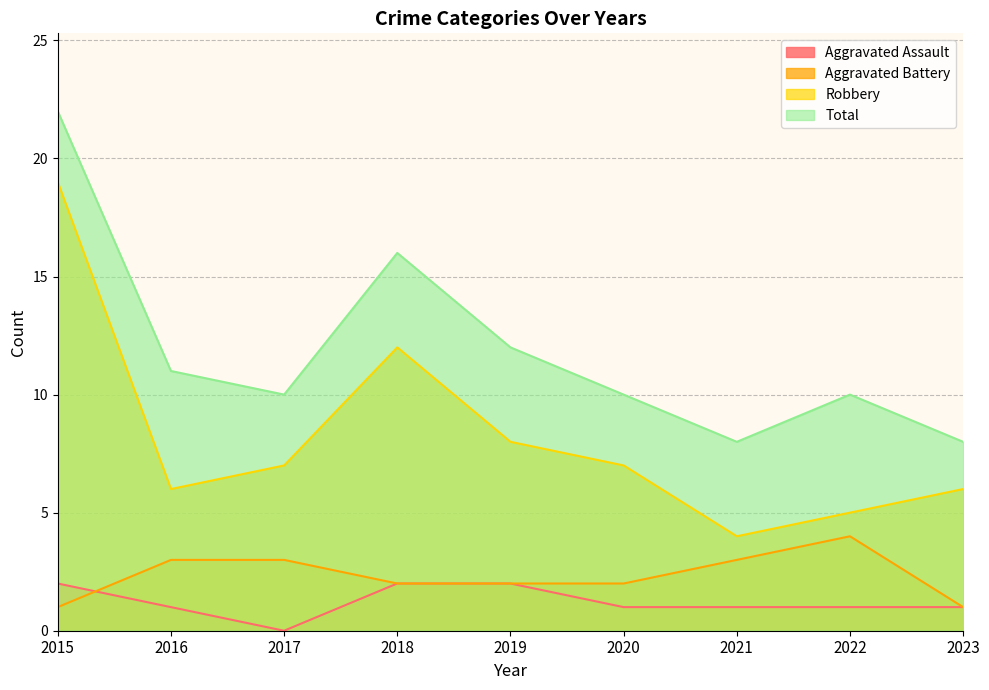

Where is Aggravated Assault nearest to the value 1?

2016